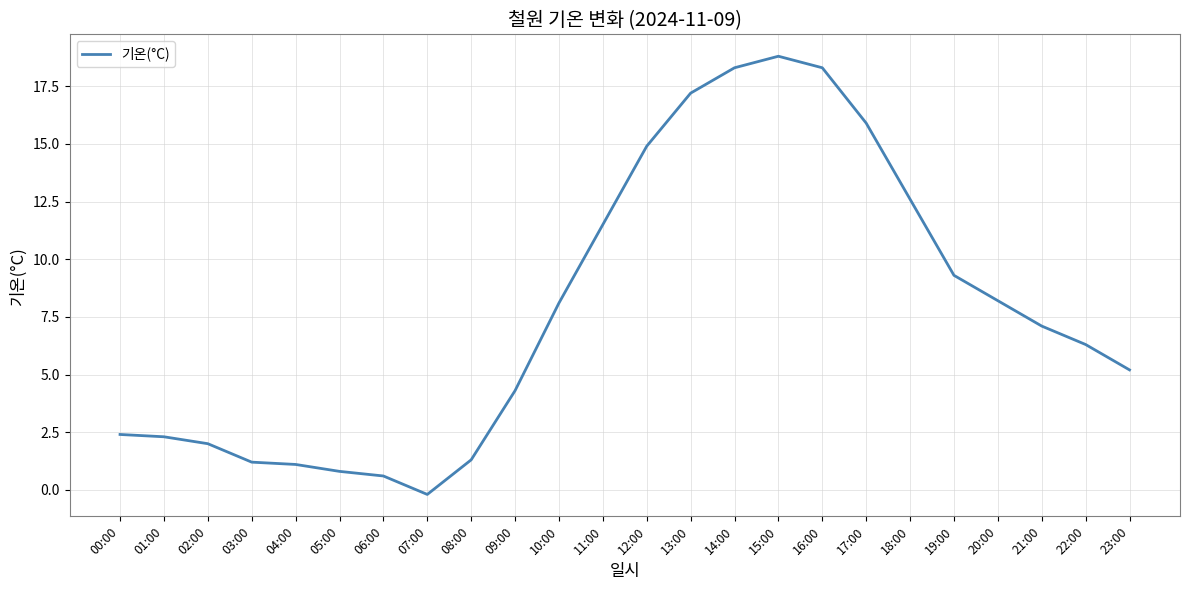

What is the sum of the values at 20:00 and 18:00?

20.8